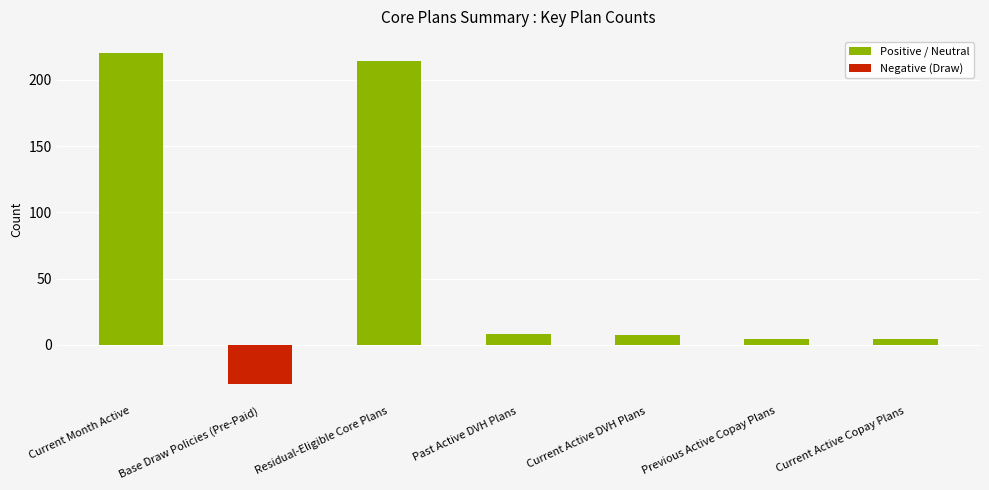

What is the ratio of the value at Current Month Active to the value at Past Active DVH Plans?

27.5